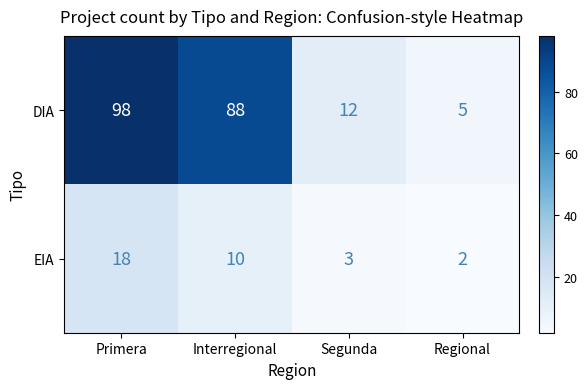

Reading left to right, transcribe all the data shown in this chart.

DIA: Primera=98	Interregional=88	Segunda=12	Regional=5
EIA: Primera=18	Interregional=10	Segunda=3	Regional=2